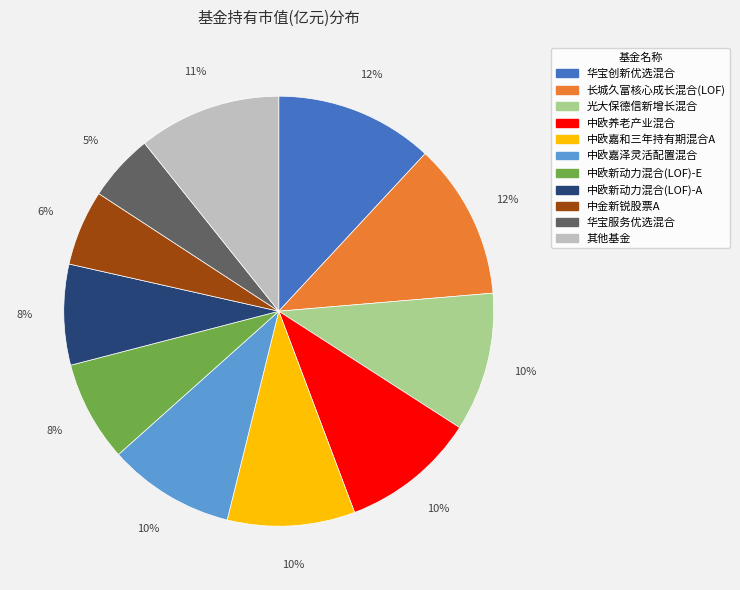

To the nearest percent, what is the average slice percentage?

9%